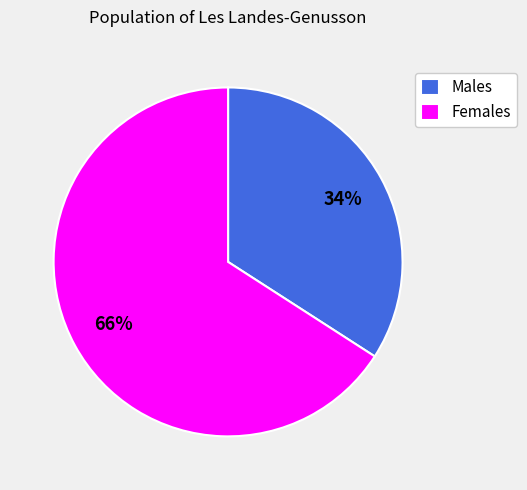

Rank the categories by value from highest to lowest.

Females, Males